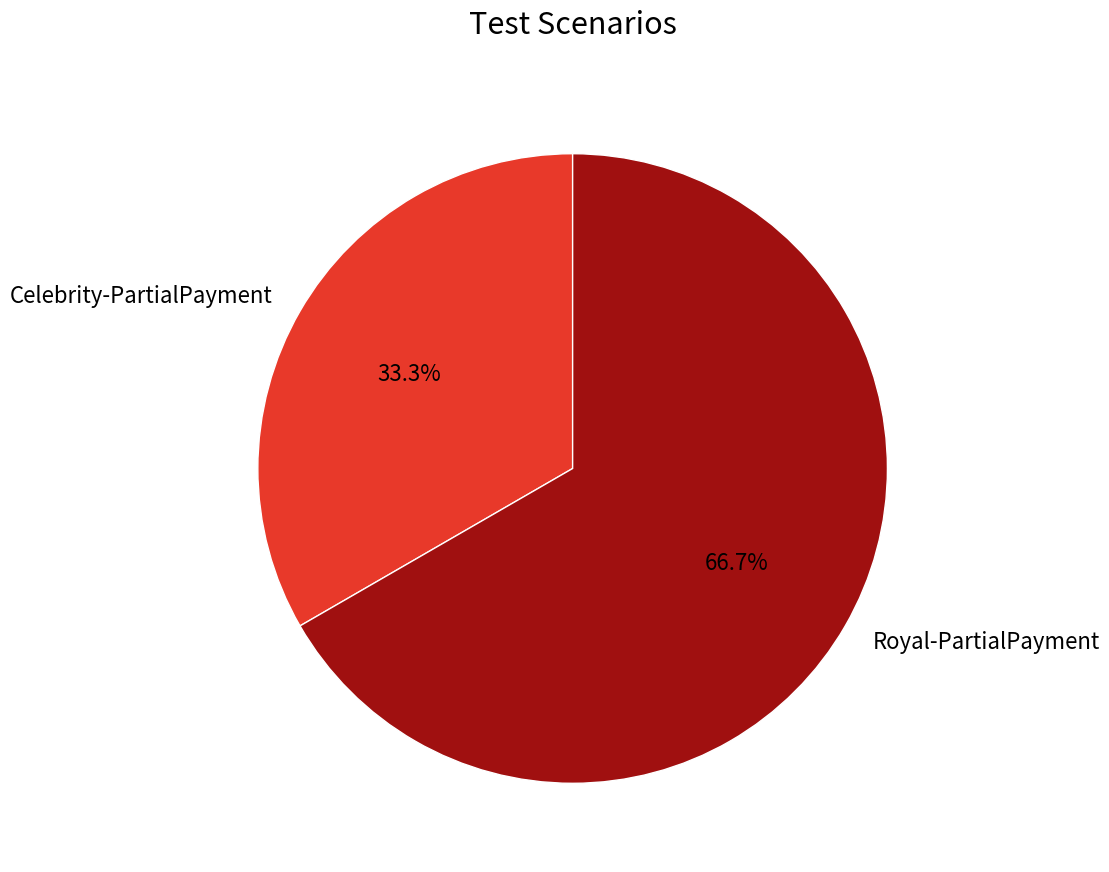

Rank the categories by value from highest to lowest.

Royal-PartialPayment, Celebrity-PartialPayment